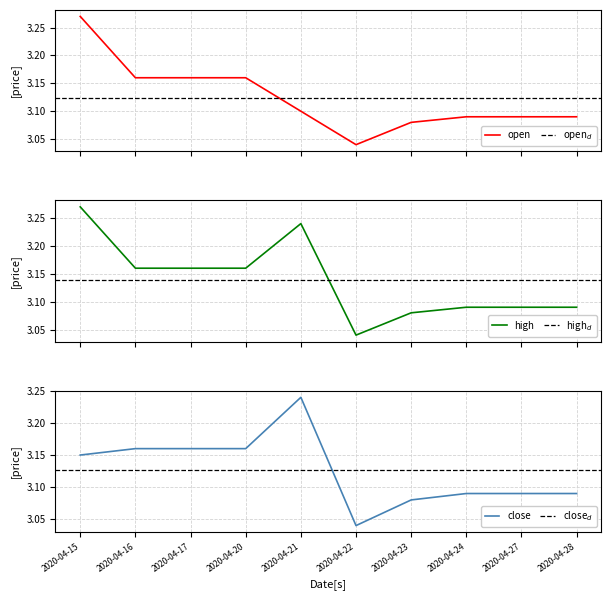

How many data points does each series have?

10